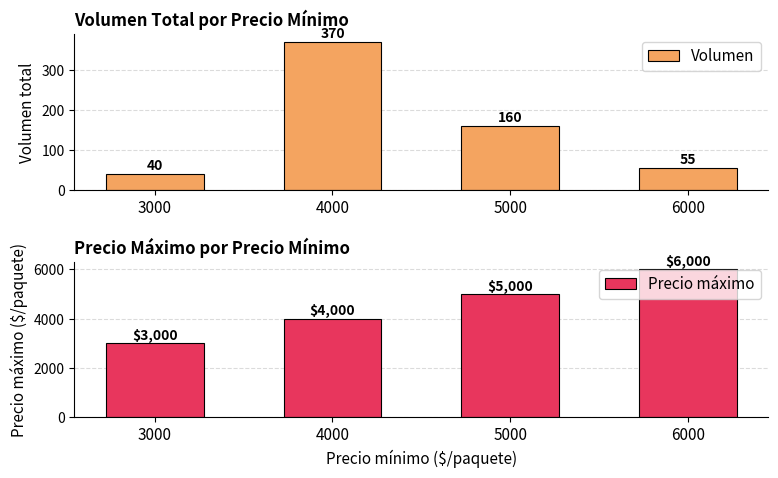

What is the minimum value for Precio máximo?

3000